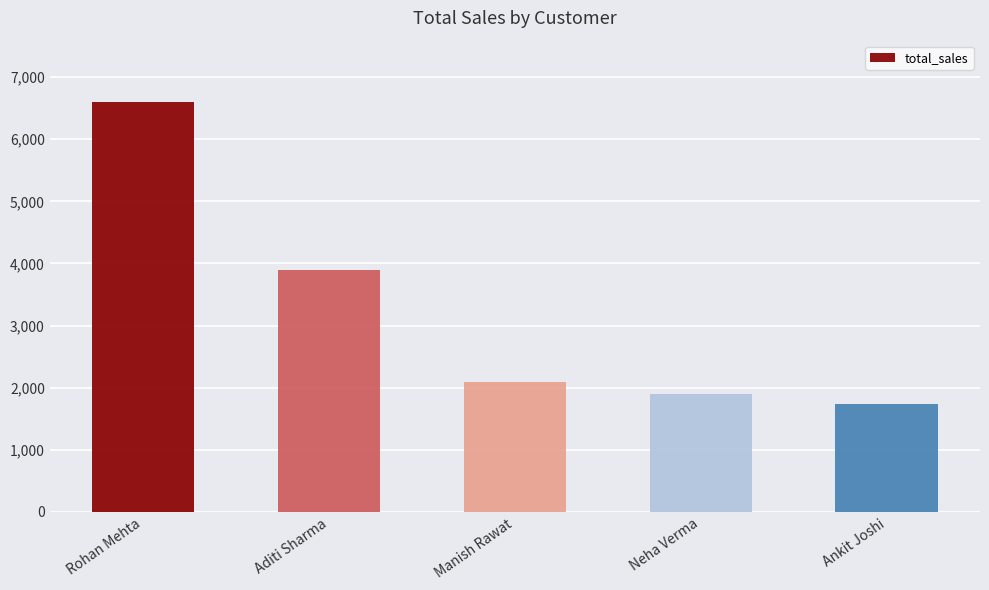

Rank the categories by value from highest to lowest.

Rohan Mehta, Aditi Sharma, Manish Rawat, Neha Verma, Ankit Joshi